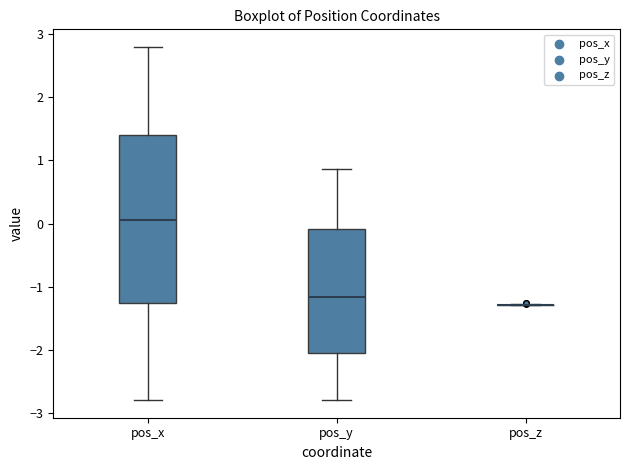

Reading left to right, transcribe this box plot: for each box, give where its median line is, the range the box spans, and where its two whiskers end, as read against the y-axis. The values are not printed on the chart, so give them approximately, as read against the axis.

pos_x: median 0.0, box -1.3 to 1.4, whiskers -2.8 to 2.8
pos_y: median -1.2, box -2.0 to -0.1, whiskers -2.8 to 0.9
pos_z: box collapsed to a line at -1.3, whiskers -1.3 to -1.3